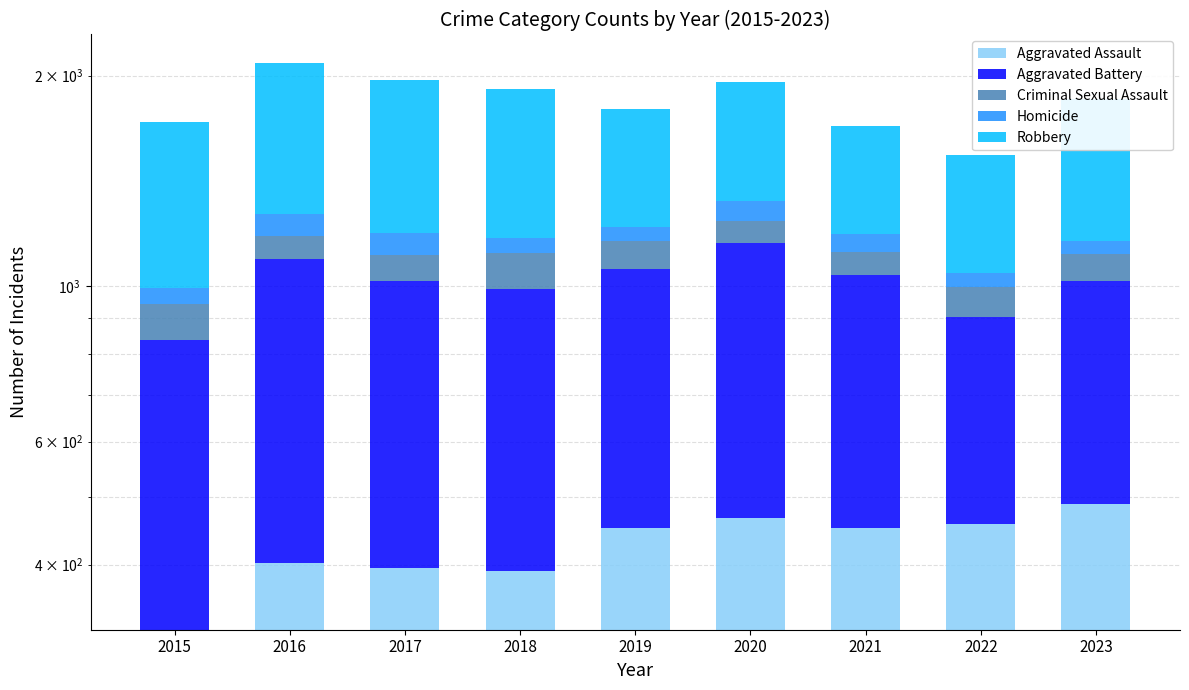

At which label does Robbery reach its peak?

2016